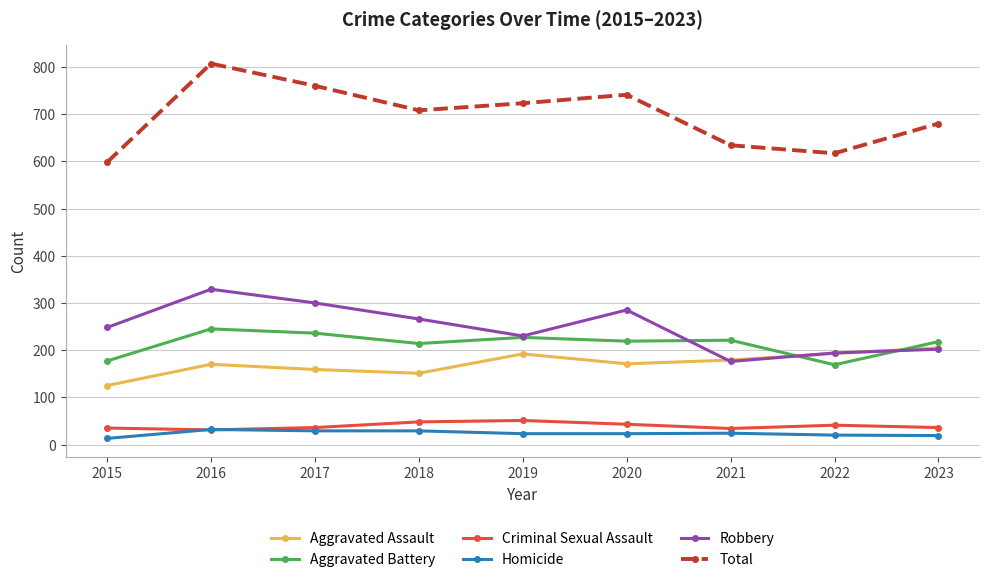

True or false: Aggravated Battery and Homicide cross at least once.

False